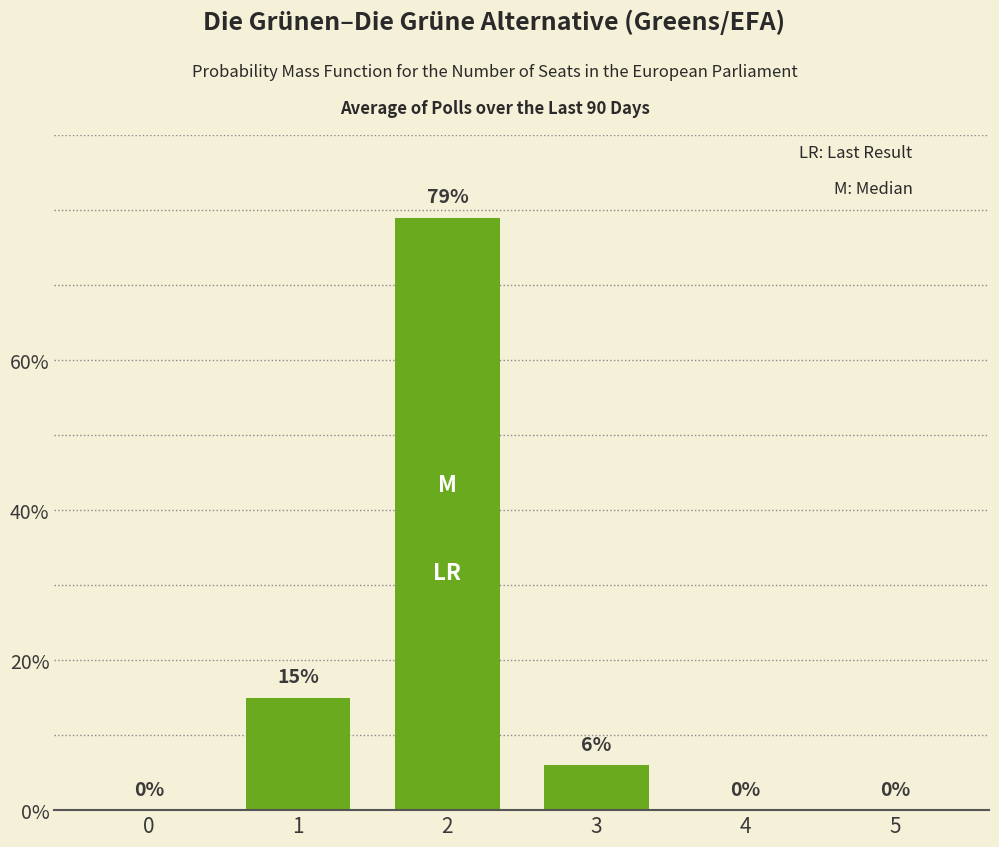

Reading left to right, extract all data points from this chart.

0=0	1=15	2=79	3=6	4=0	5=0